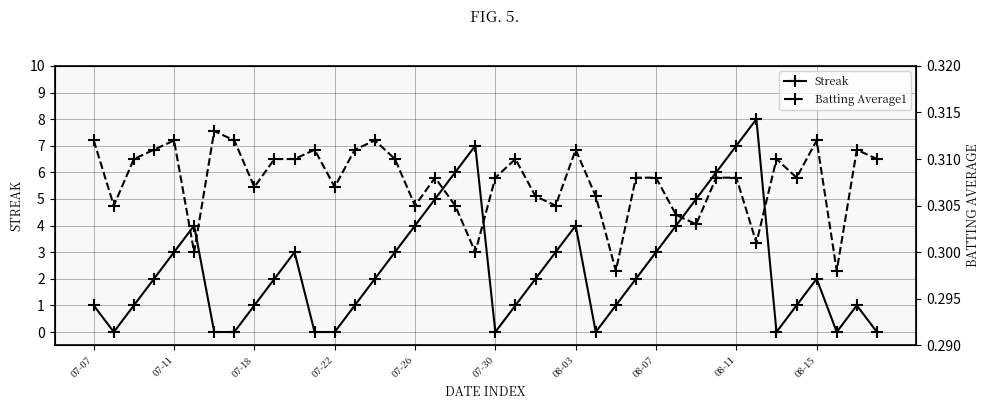

Is it true that Streak equals 0 at 07-22?

True